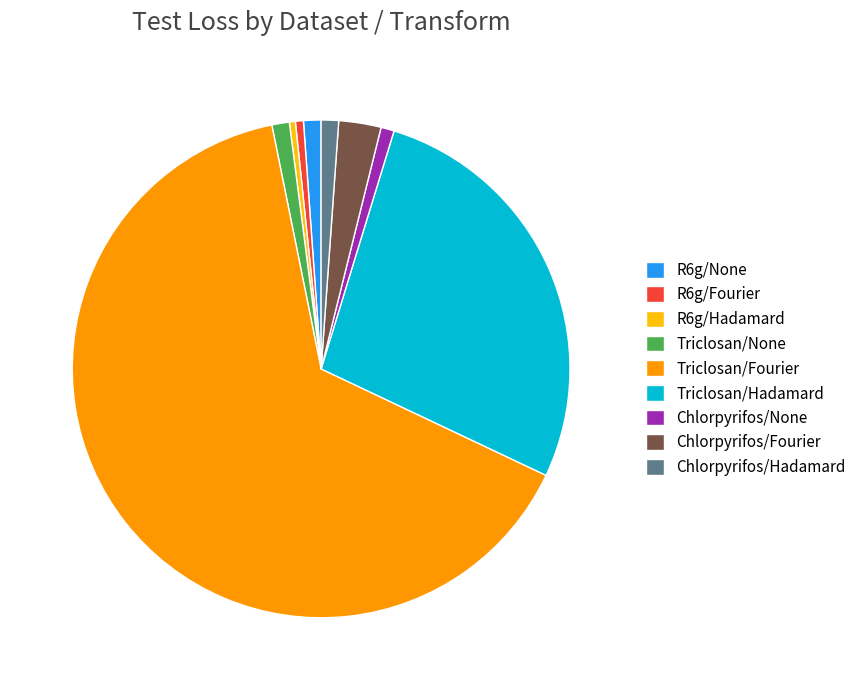

Which category has the biggest portion of the pie?

Triclosan/Fourier